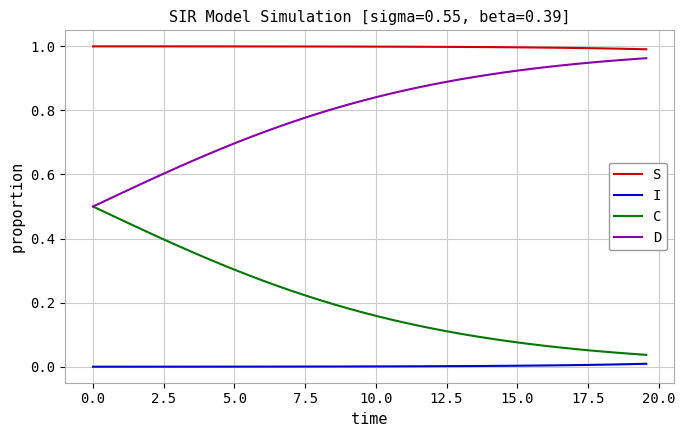

True or false: I and C intersect in this chart.

False